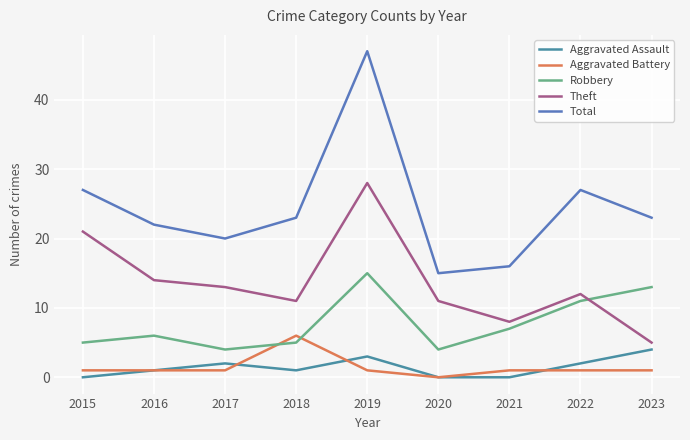

True or false: Theft and Aggravated Assault intersect in this chart.

False